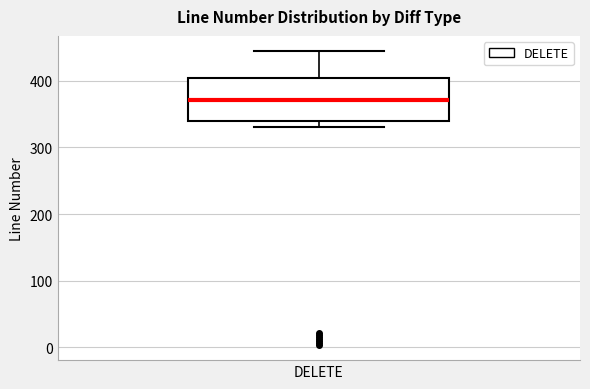

Where does the upper whisker of the box for DELETE end on the y-axis? The values are not printed on the chart, so give them approximately, as read against the axis.

450